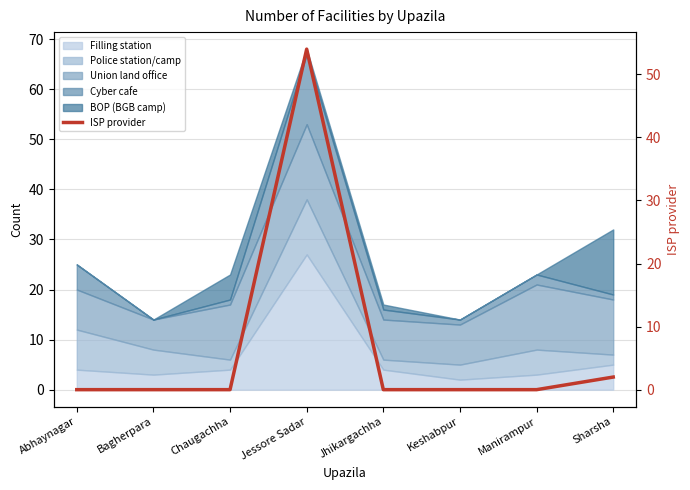

True or false: there are more than 0 points higher than both neighbors.

True